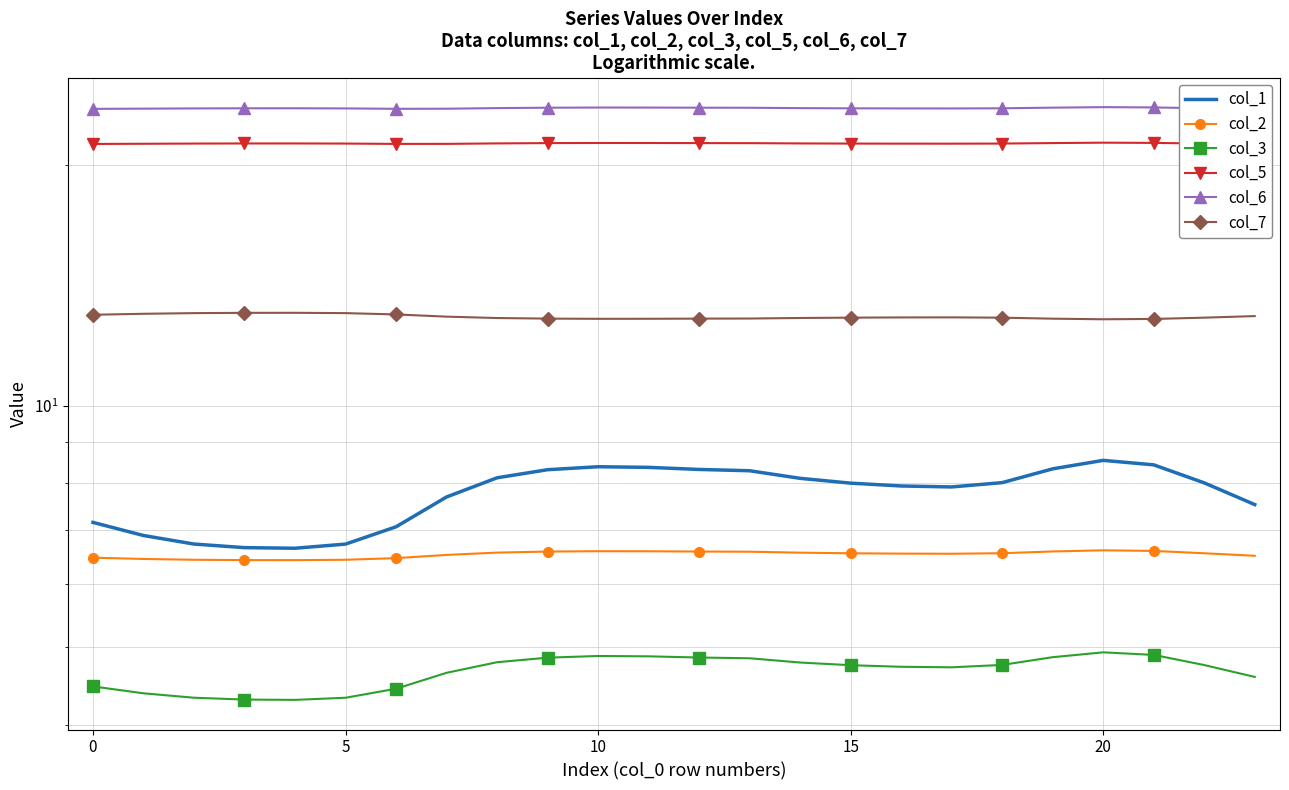

What are all the series names shown in the legend?

col_1, col_2, col_3, col_5, col_6, col_7